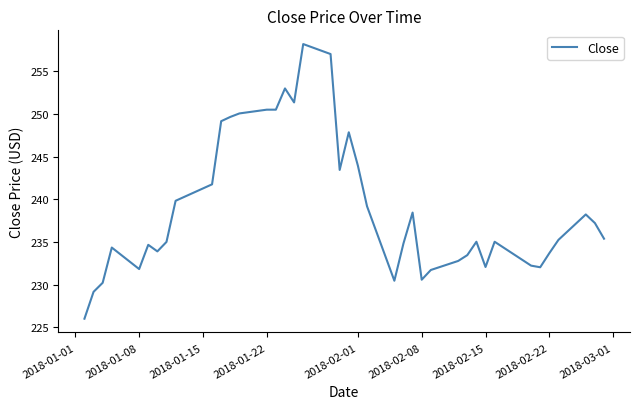

What is the maximum value shown in the chart?

258.2